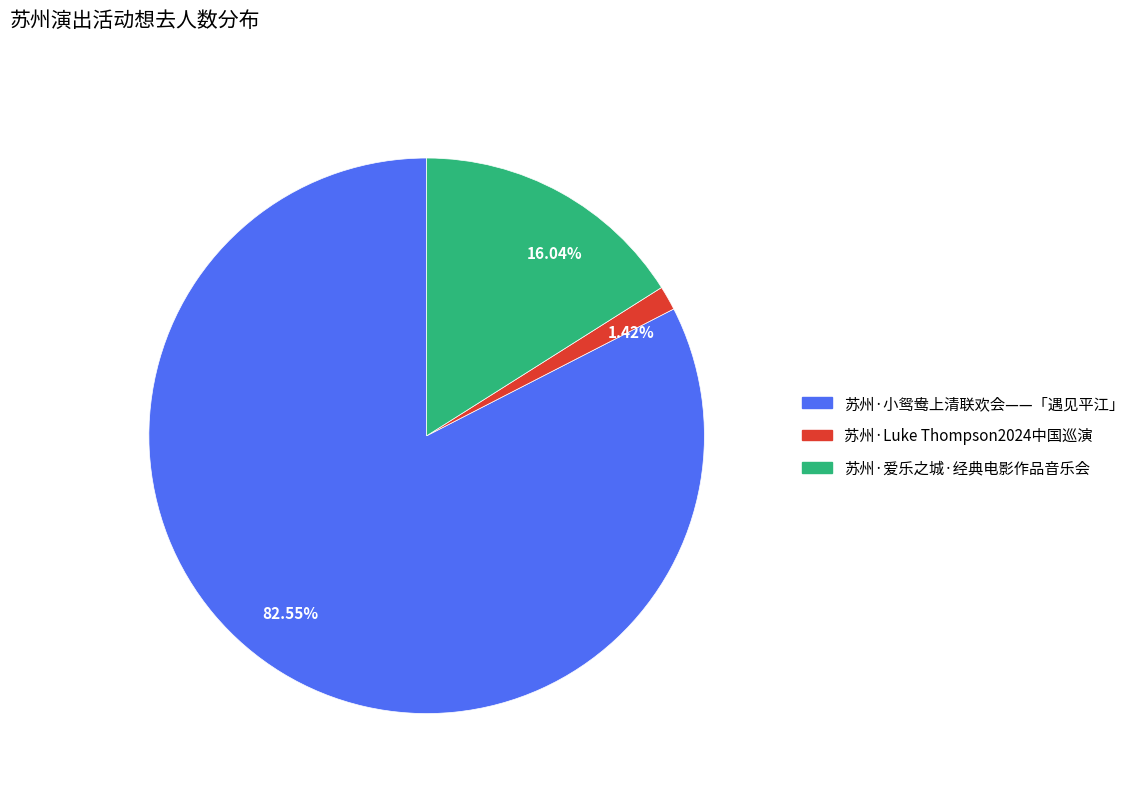

Is the sum of 苏州·Luke Thompson2024中国巡演 and 苏州·小鸳鸯上清联欢会——「遇见平江」 greater than half?

Yes